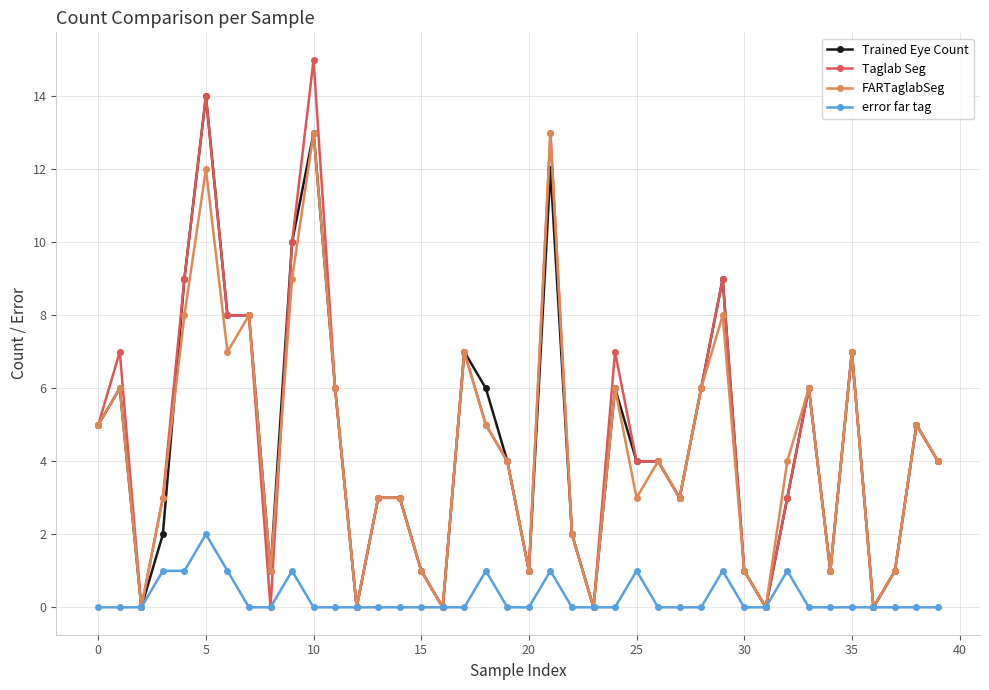

What is the value of the FARTaglabSeg point at the 29th from the left?

6